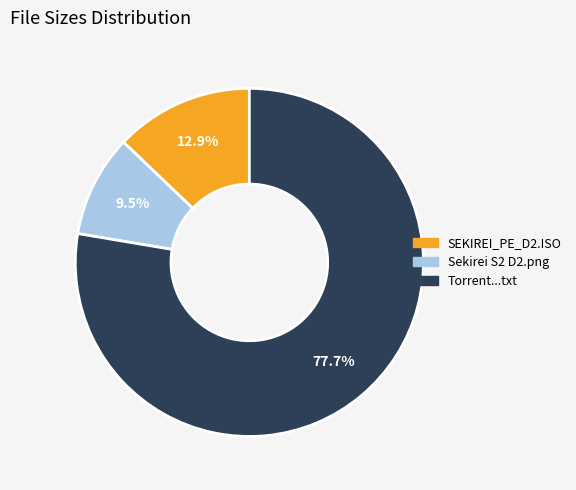

How many slices are in this pie chart?

3